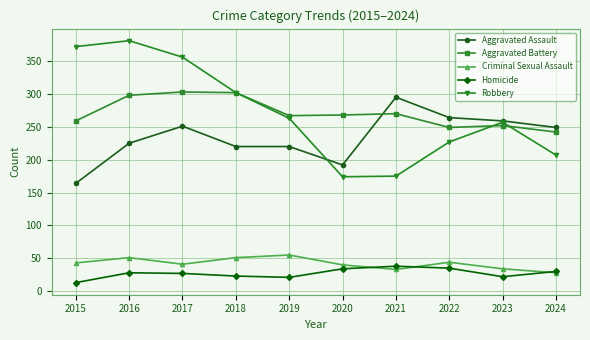

True or false: Homicide and Robbery intersect in this chart.

False